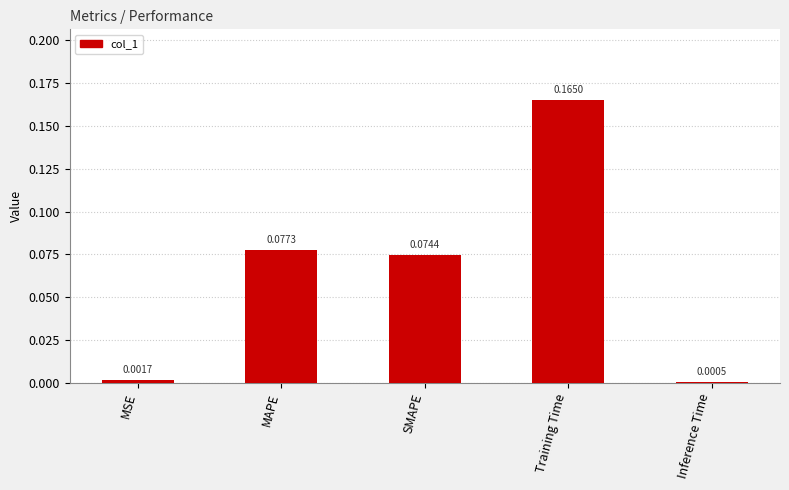

Which category has the highest value across all series?

Training Time